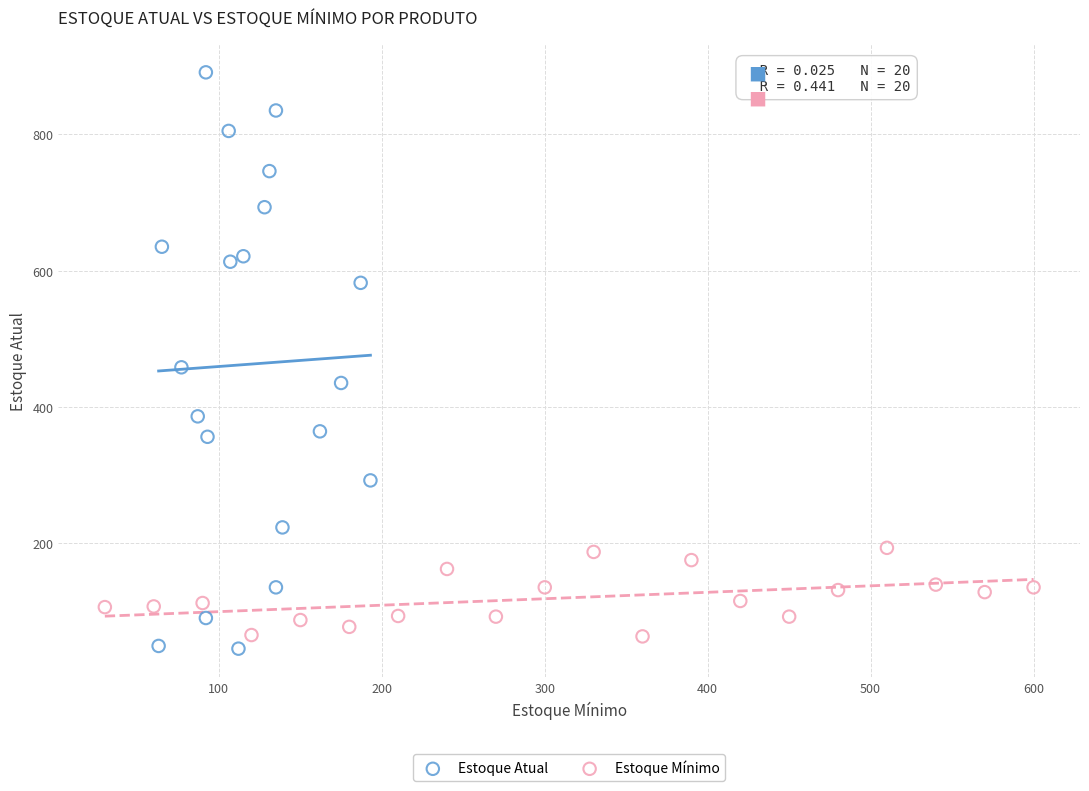

Which series has the largest Y range (max minus min)?

Estoque Atual